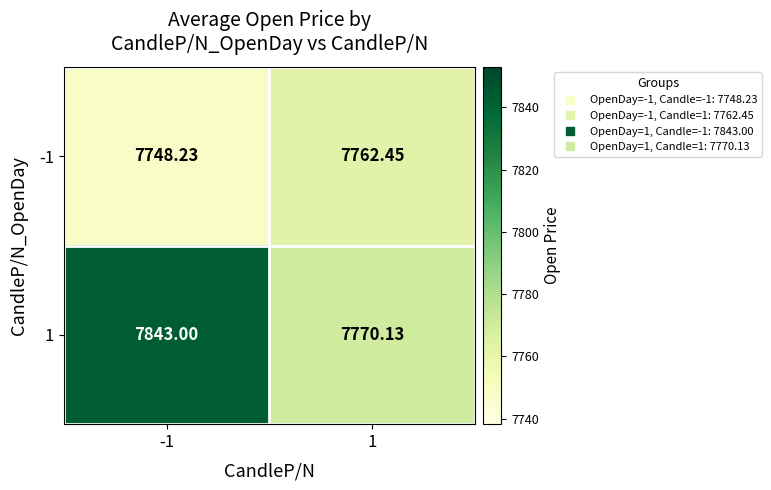

Is the value of 1 at -1 greater than the value of -1 at -1?

Yes